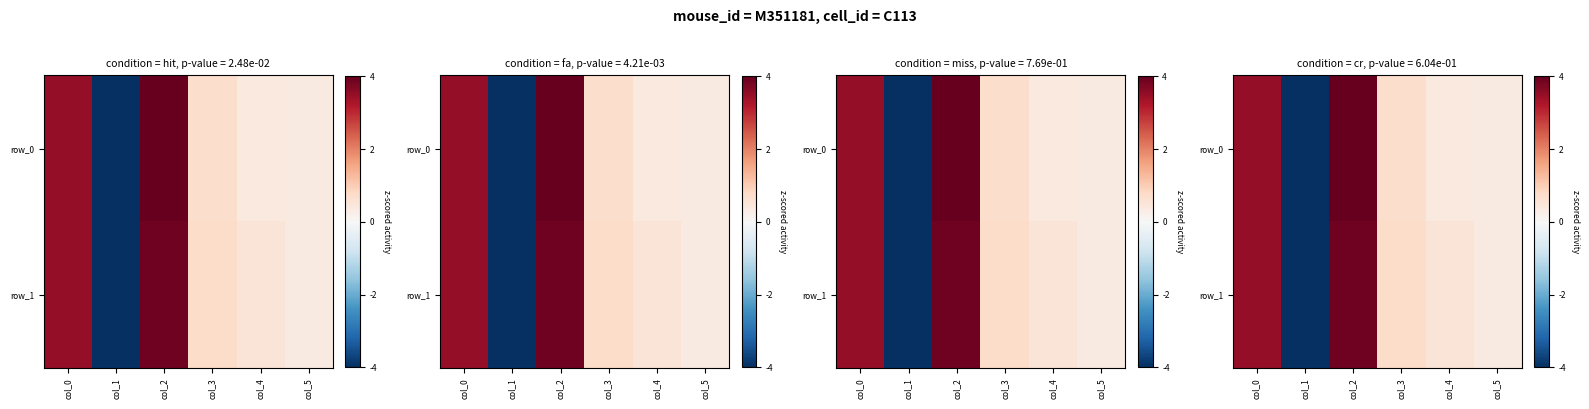

List the series in order of their overall mean, highest first.

row_1, row_0